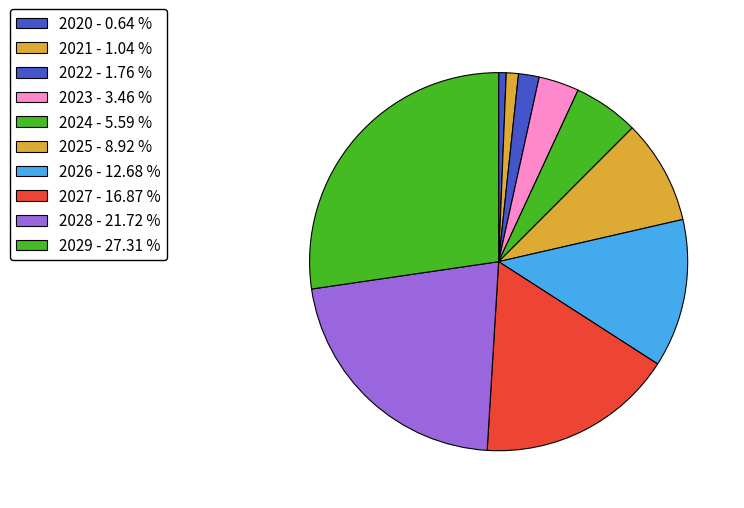

How many slices are in this pie chart?

10